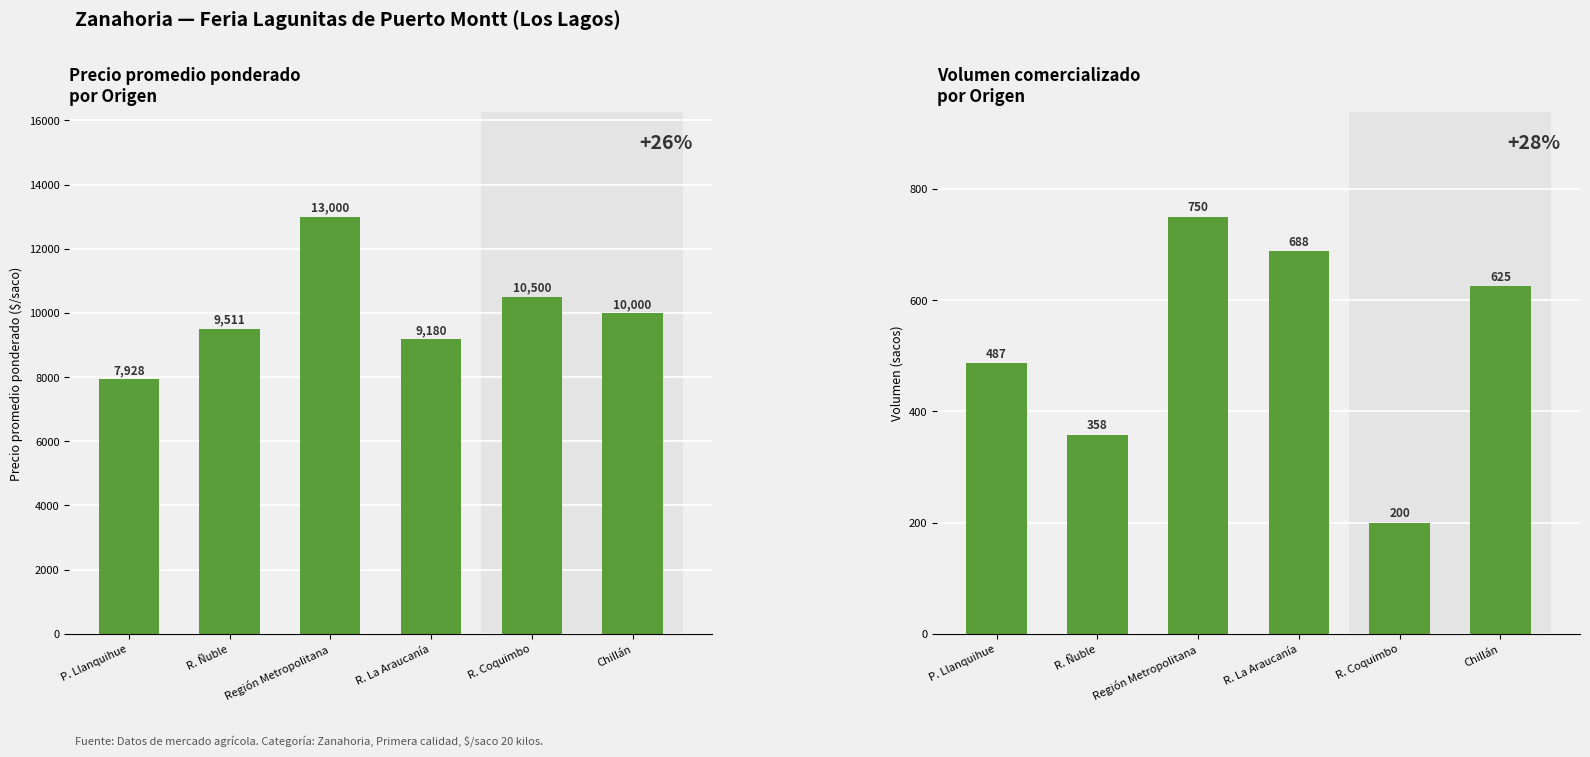

Between Región Metropolitana and P. Llanquihue, which is larger?

Región Metropolitana